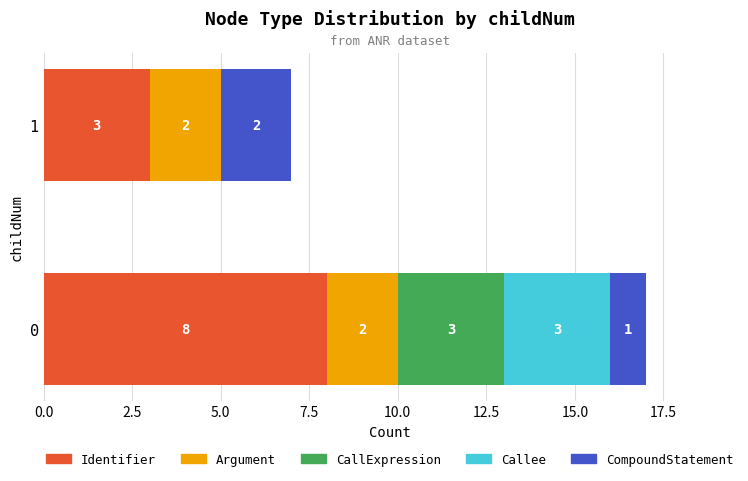

True or false: Identifier has a value of 3 at 1.

True